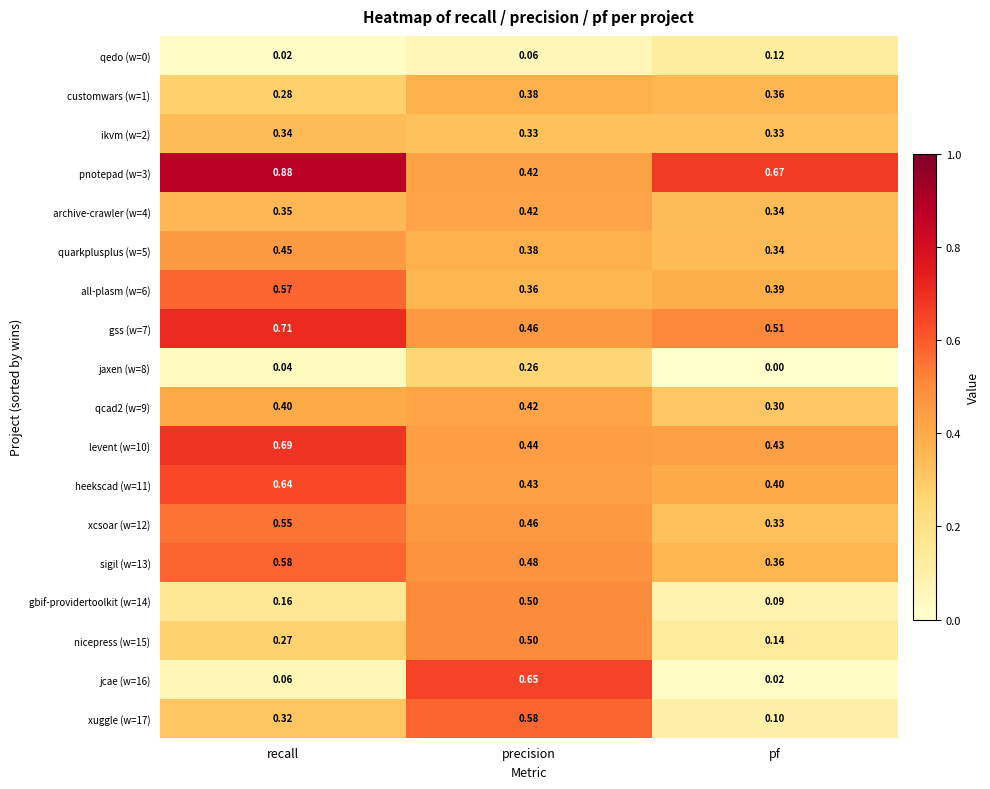

At which label is all-plasm (w=6) closest to 0?

precision